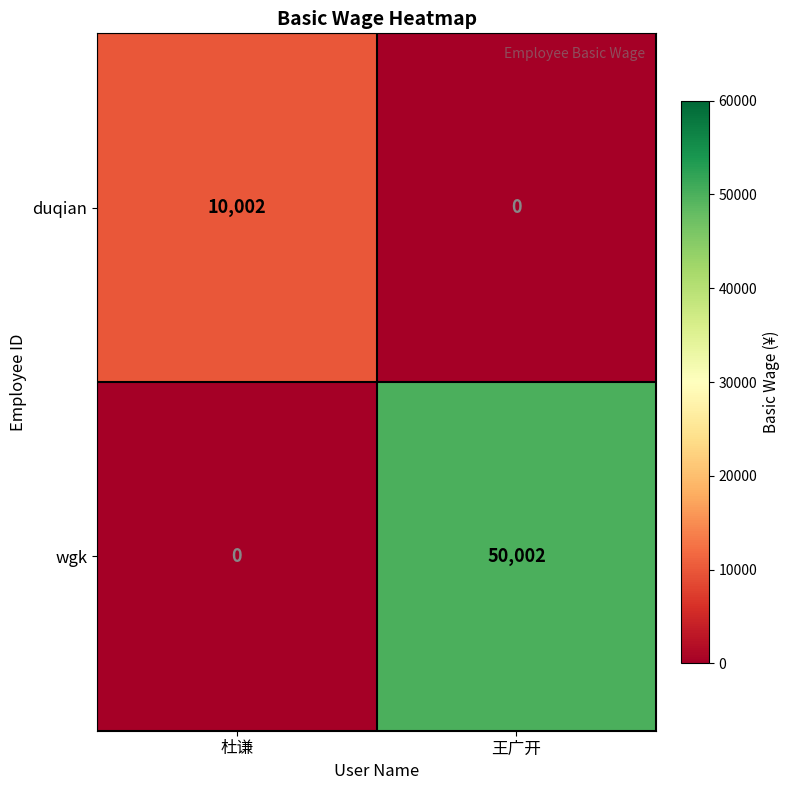

The wgk series shows 23051 at 王广开. True or false?

False